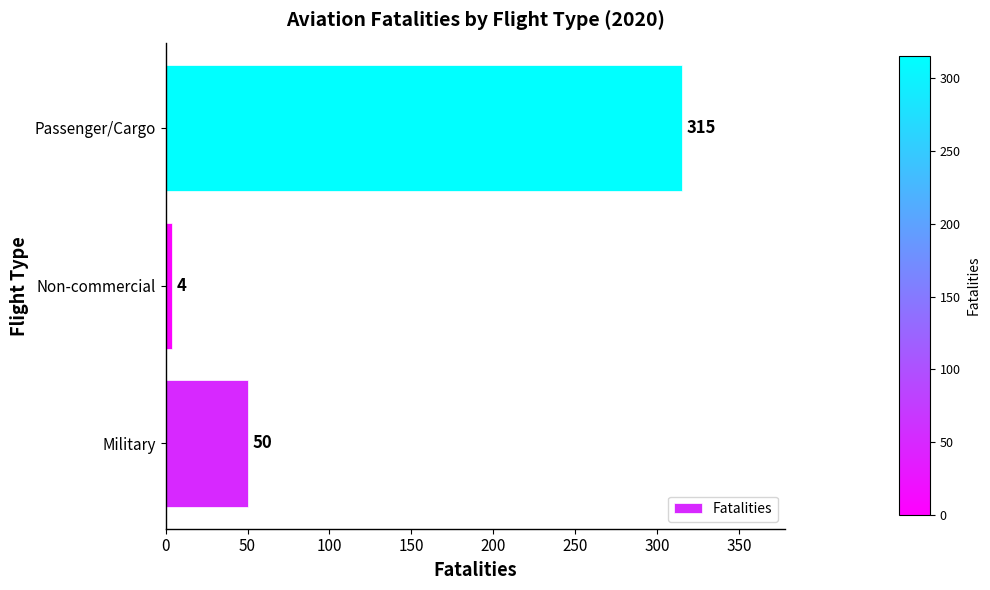

At which category does the chart reach its minimum across all series?

Non-commercial